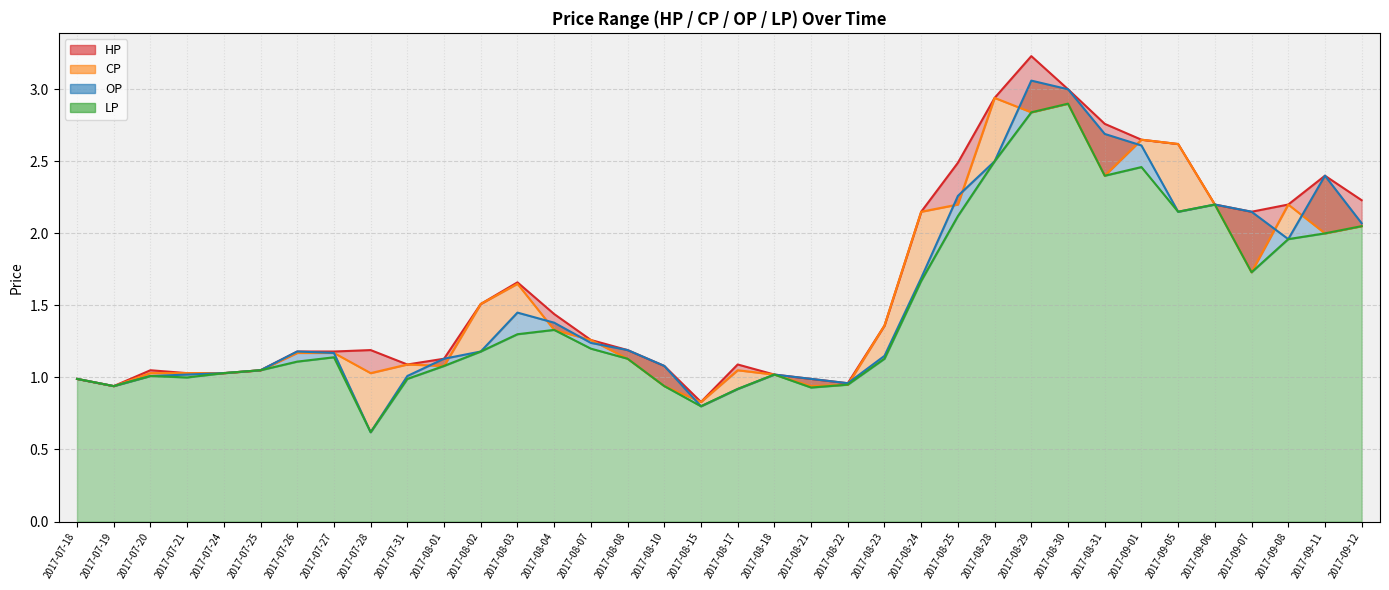

What value does the HP series have at 2017-08-04?

1.4